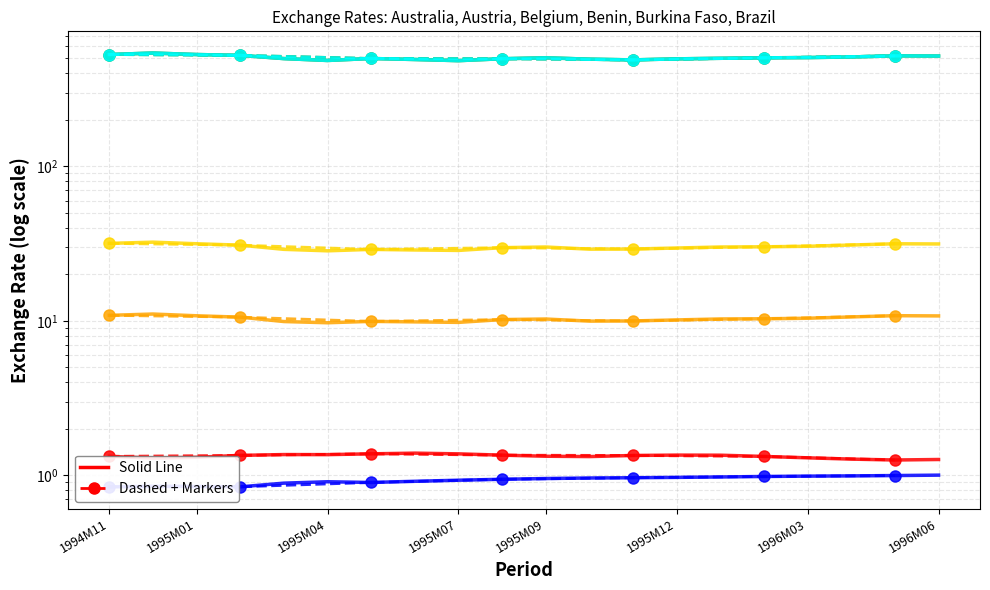

True or false: Brazil and Austria cross at least once.

False